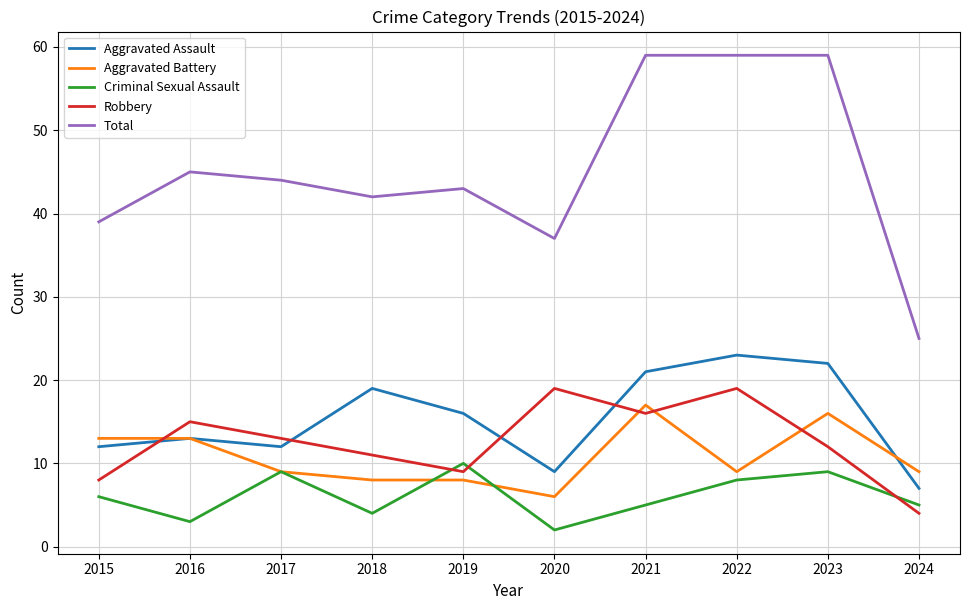

At 2015, list the series in order from largest to smallest.

Total, Aggravated Battery, Aggravated Assault, Robbery, Criminal Sexual Assault